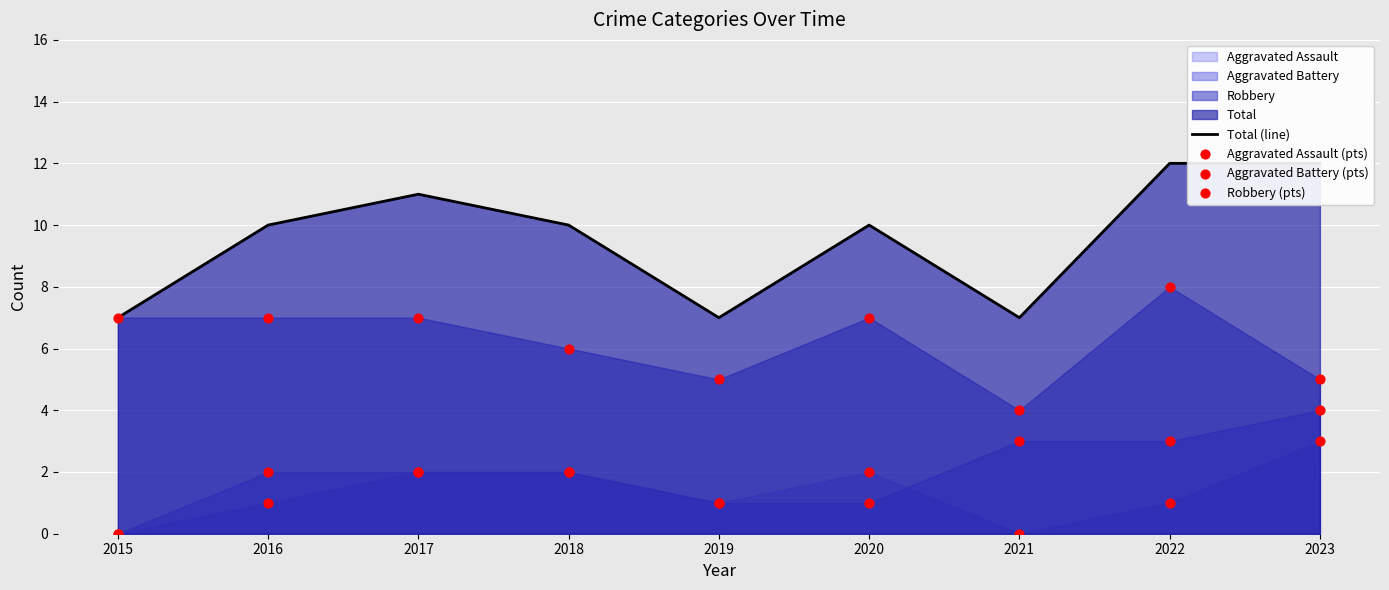

Which series reaches the maximum Y coordinate?

Total (line)